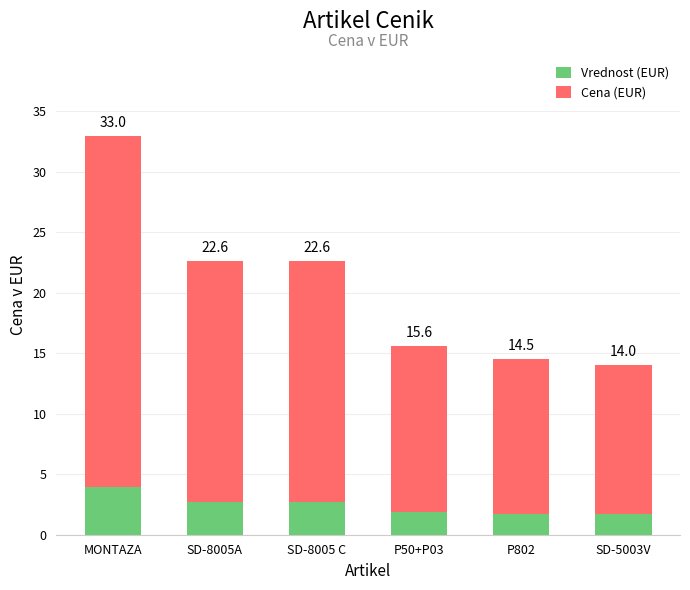

What is the value of the Vrednost (EUR) bar at the 6th from the left?

1.7